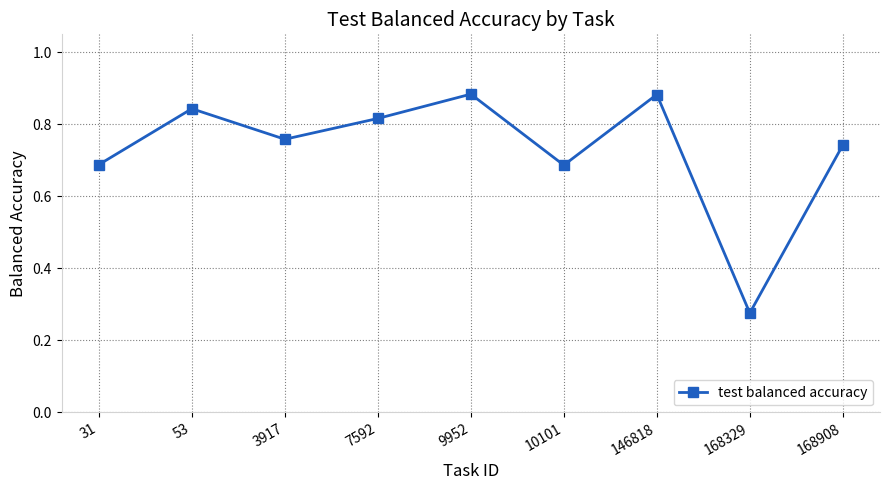

What is the sum of all values?

6.6